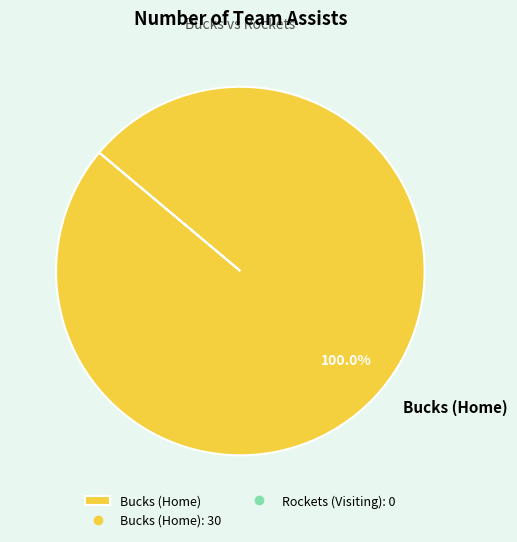

Rank the categories by value from lowest to highest.

Bucks (Home)